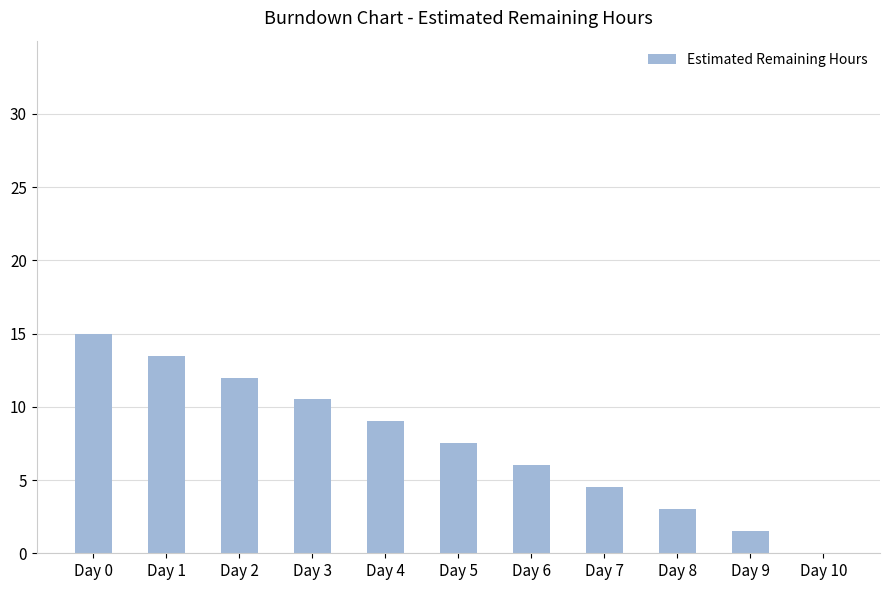

What is the difference between the values at Day 8 and Day 0?

12.0